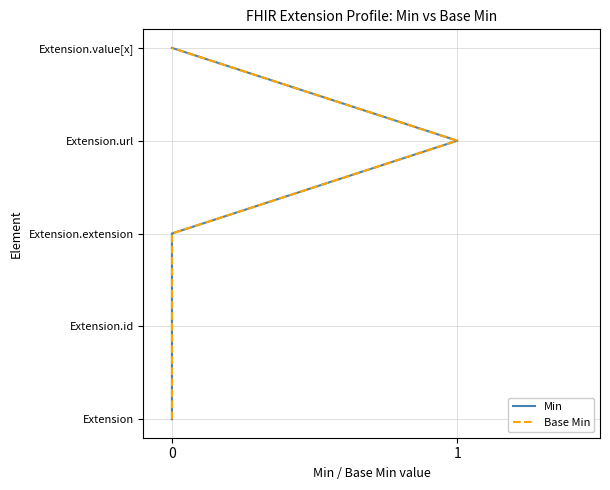

True or false: Base Min has more than 2 points higher than both neighbors.

False